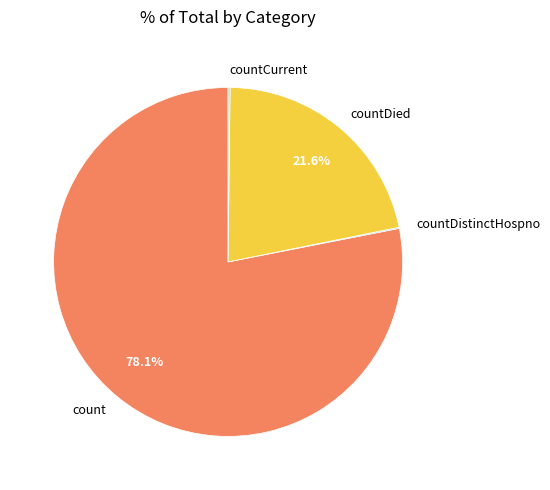

True or false: countDied accounts for 22% of the total.

True